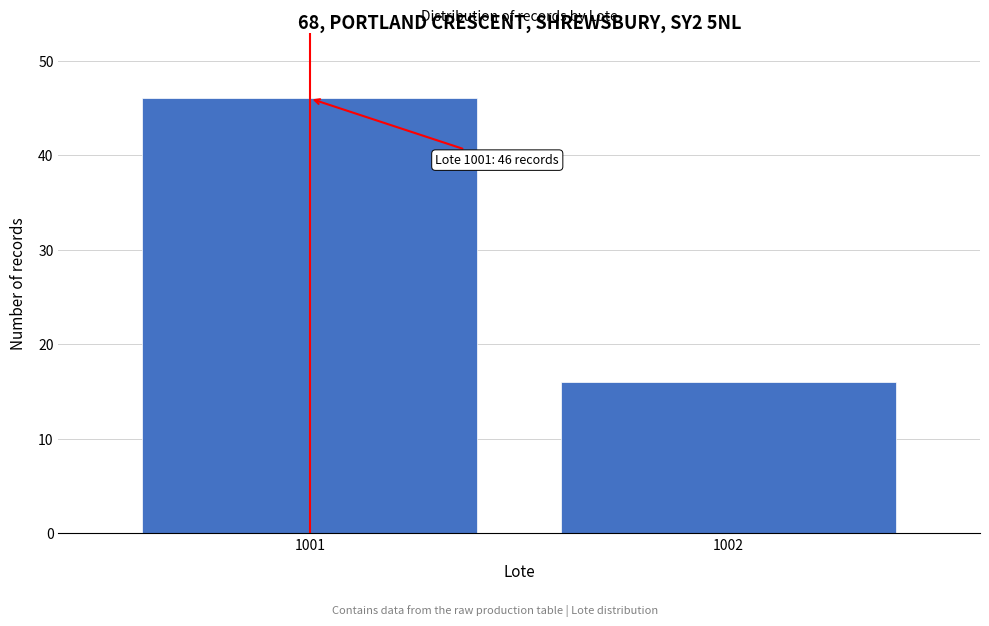

Reading right to left, what are all the values shown in this chart?

1002=16	1001=46